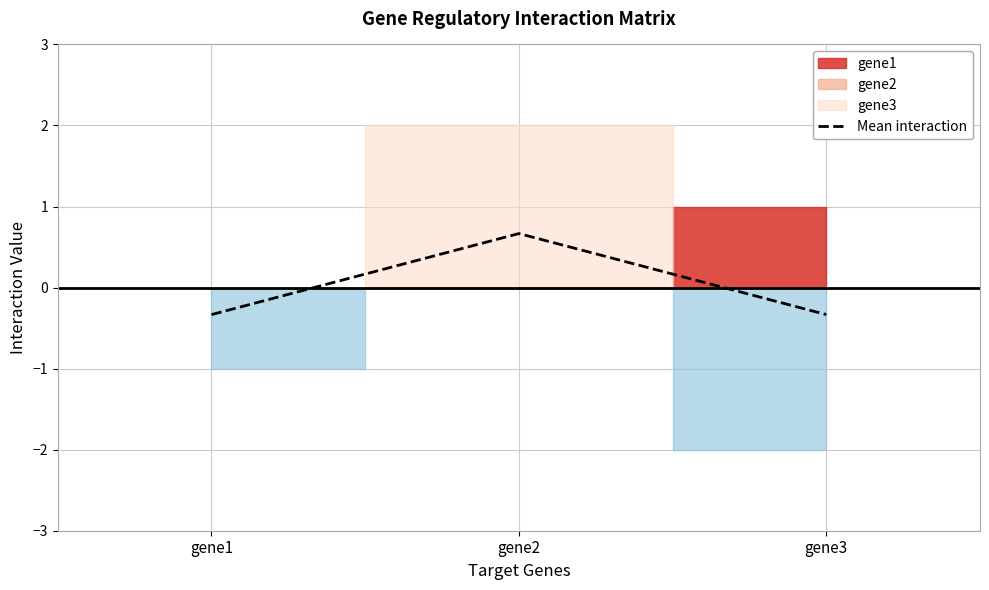

How many values exceed 0?

1